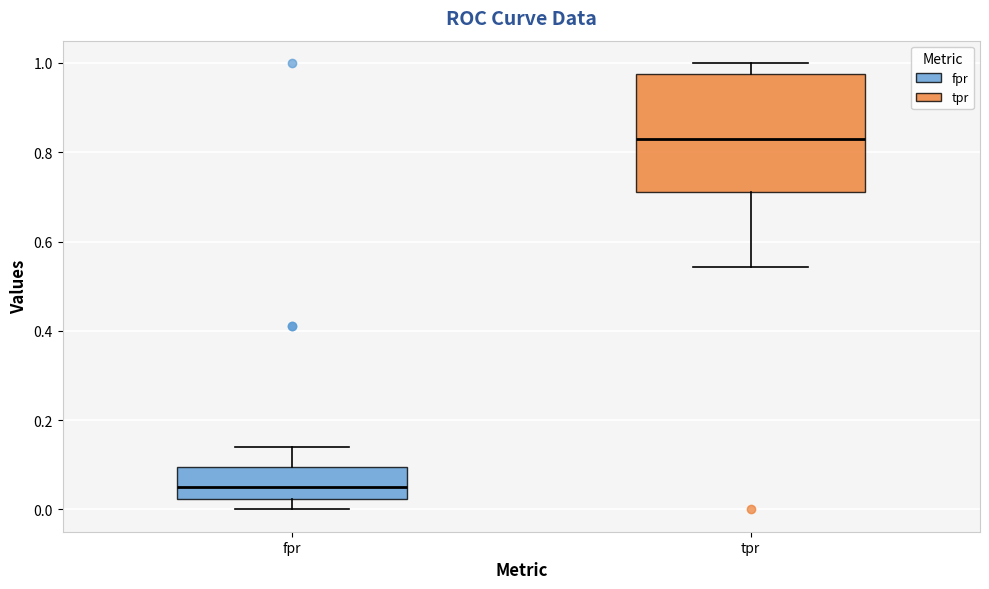

Which box's median line is the highest?

tpr